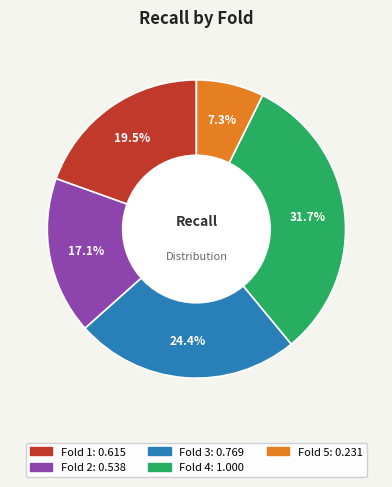

How many slices are in this pie chart?

5